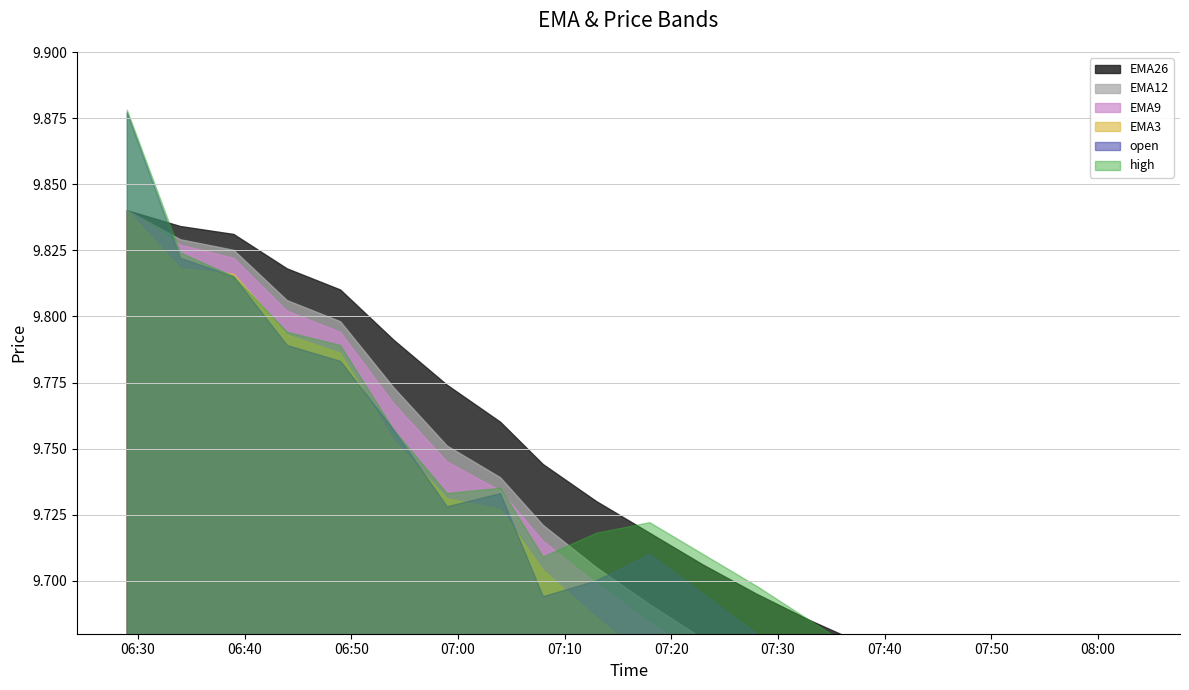

Count the EMA3 values in the range 9 to 10.

20